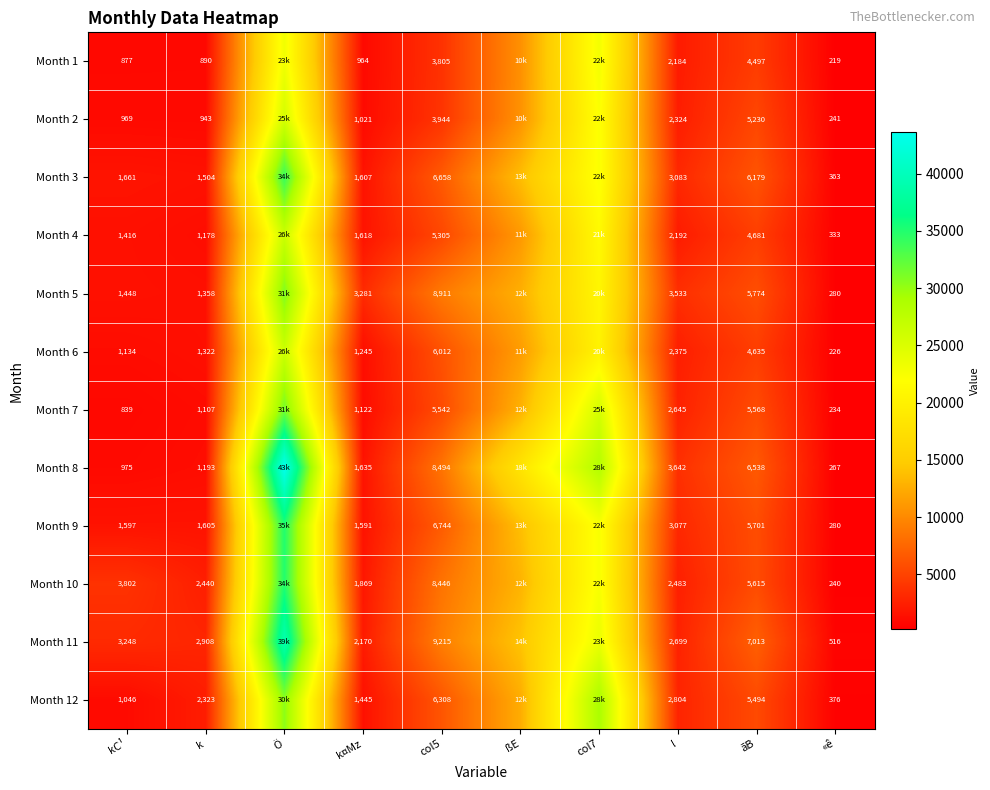

What is the spread (max minus min) of values at col5?

5410